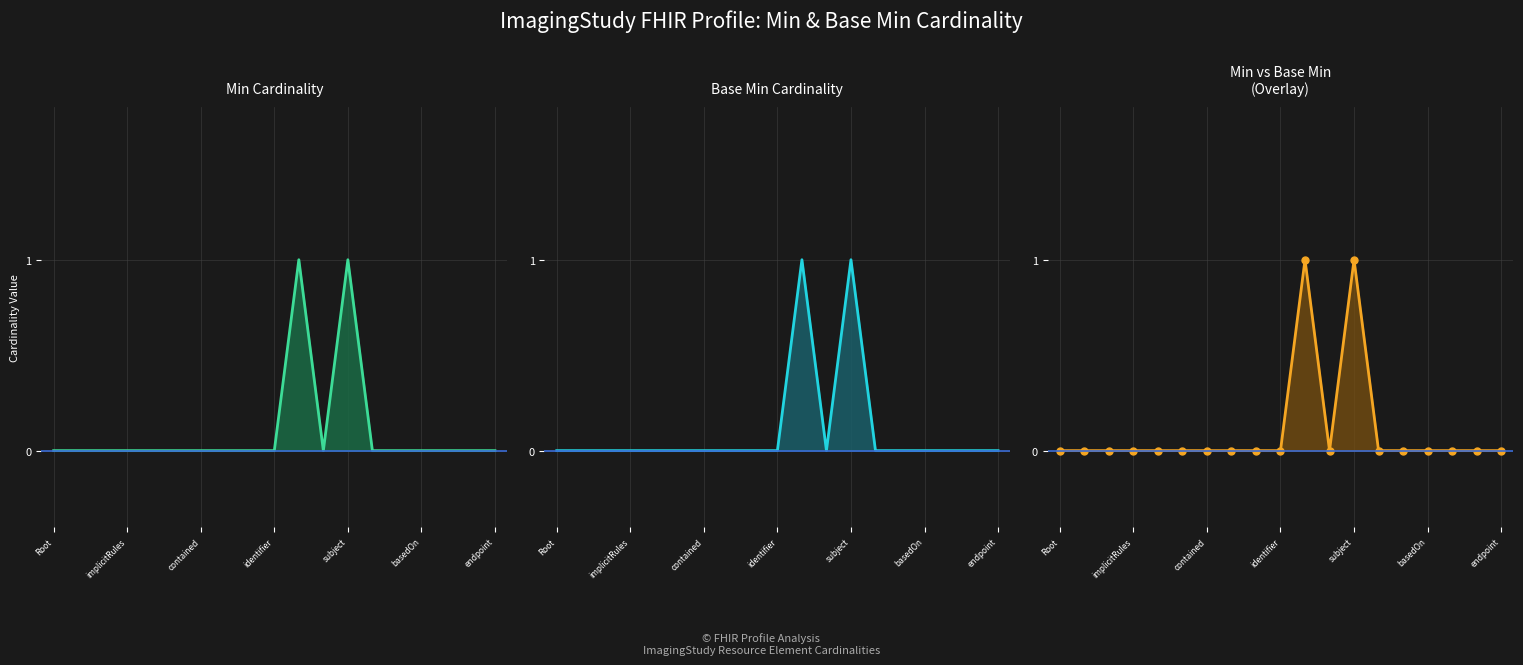

What position from the left is contained?

3